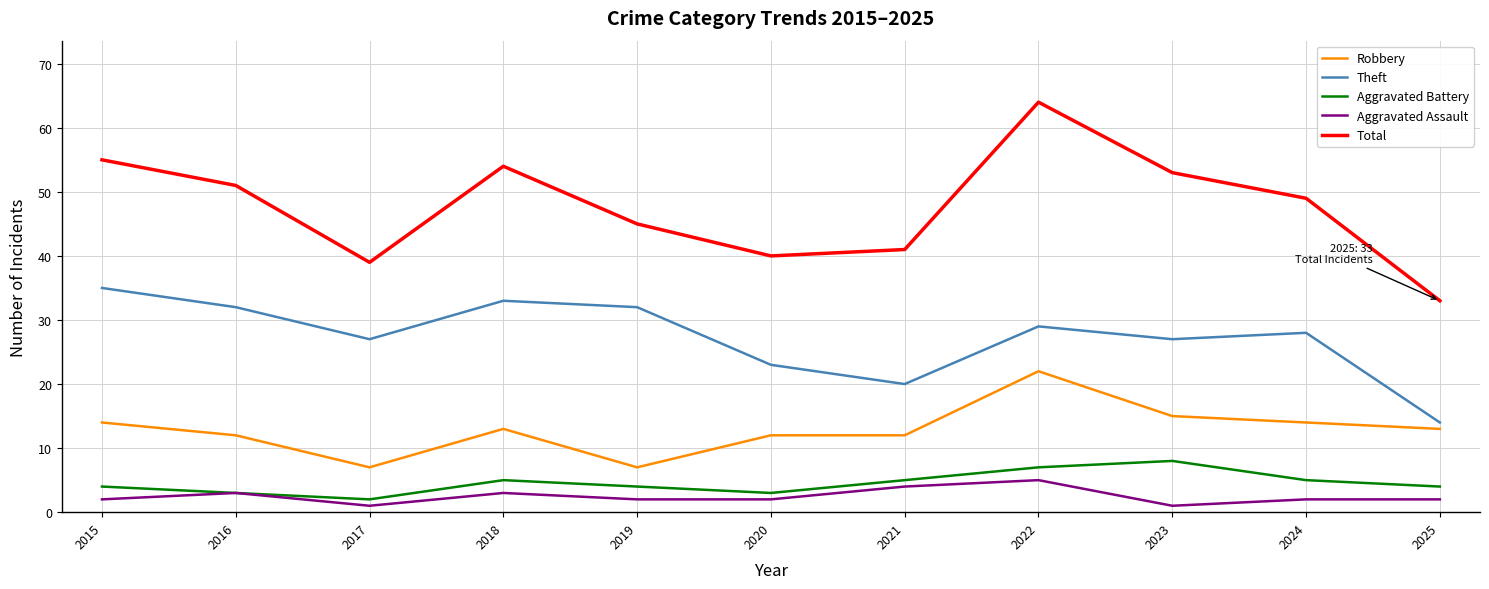

Read the Total value at 2015, to the nearest 10.

60